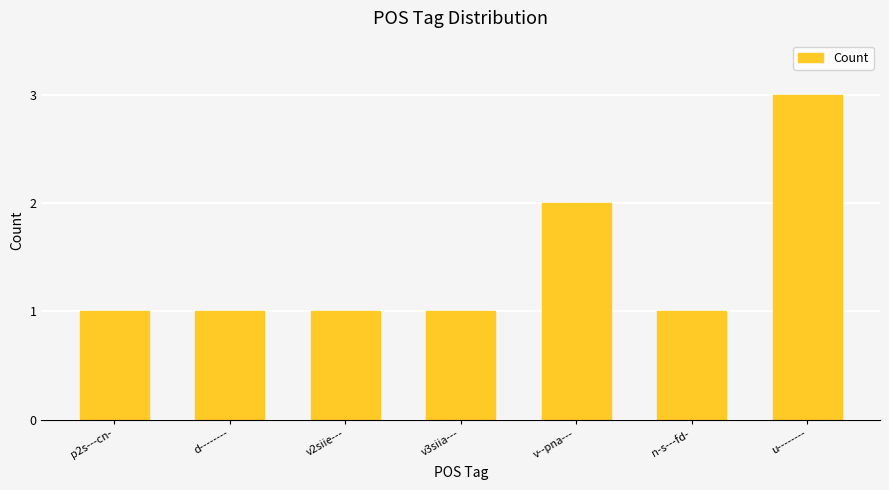

Where is the data nearest to the value 2?

v--pna---